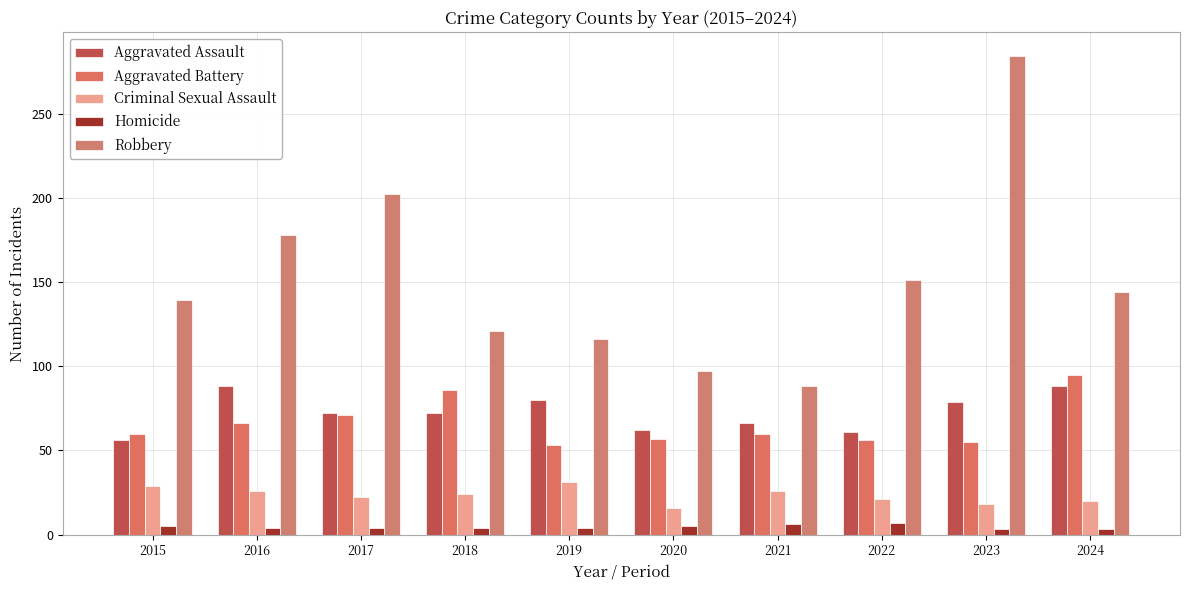

Reading right to left, list all the values displayed in this chart.

Aggravated Assault: 2024=88	2023=79	2022=61	2021=66	2020=62	2019=80	2018=72	2017=72	2016=88	2015=56
Aggravated Battery: 2024=95	2023=55	2022=56	2021=60	2020=57	2019=53	2018=86	2017=71	2016=66	2015=60
Criminal Sexual Assault: 2024=20	2023=18	2022=21	2021=26	2020=16	2019=31	2018=24	2017=22	2016=26	2015=29
Homicide: 2024=3	2023=3	2022=7	2021=6	2020=5	2019=4	2018=4	2017=4	2016=4	2015=5
Robbery: 2024=144	2023=284	2022=151	2021=88	2020=97	2019=116	2018=121	2017=202	2016=178	2015=139